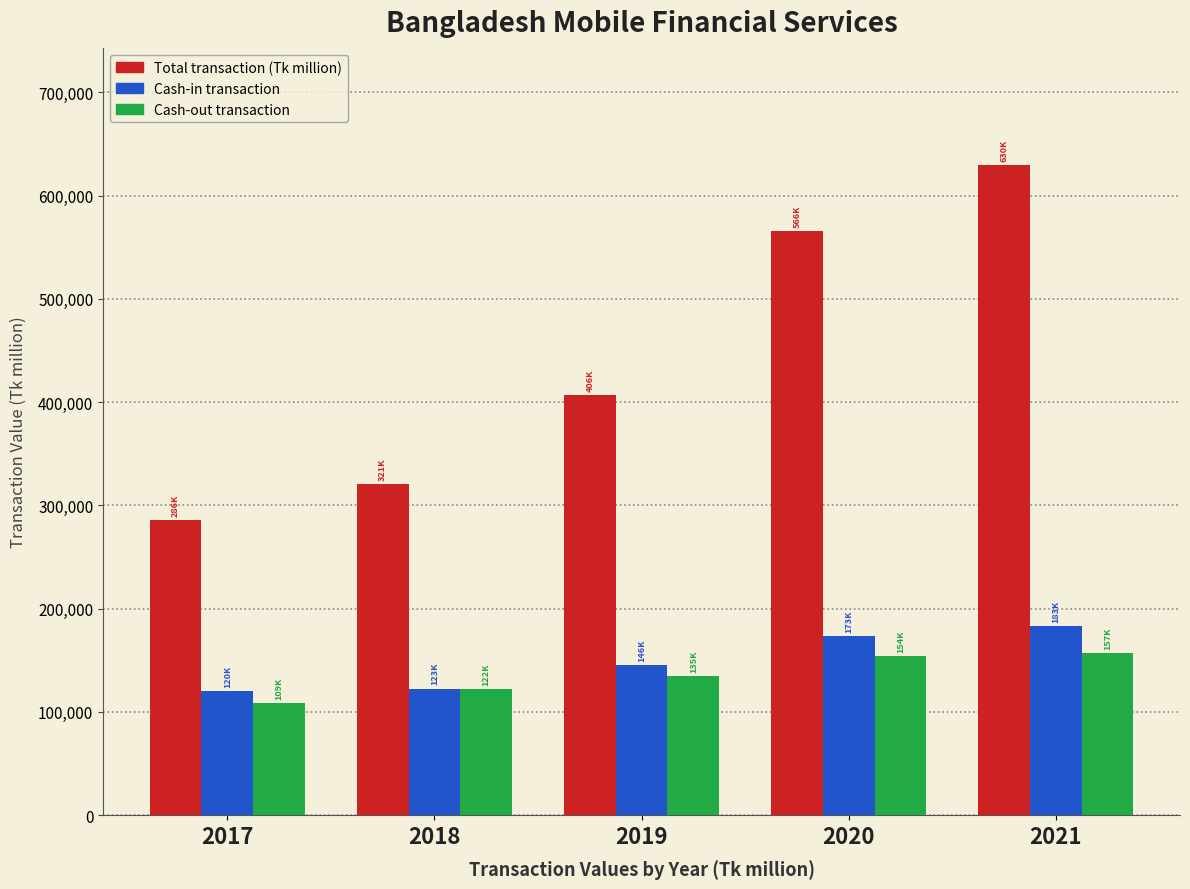

What is the minimum value shown in the chart?

108947.1